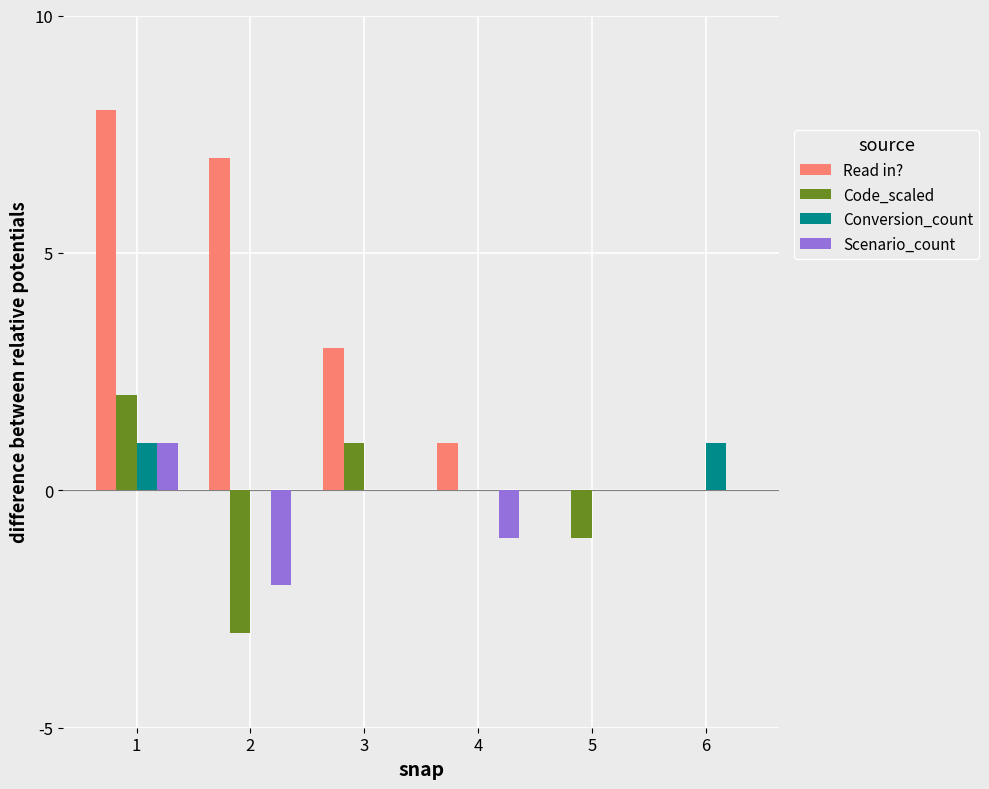

How many data points does each series have?

6